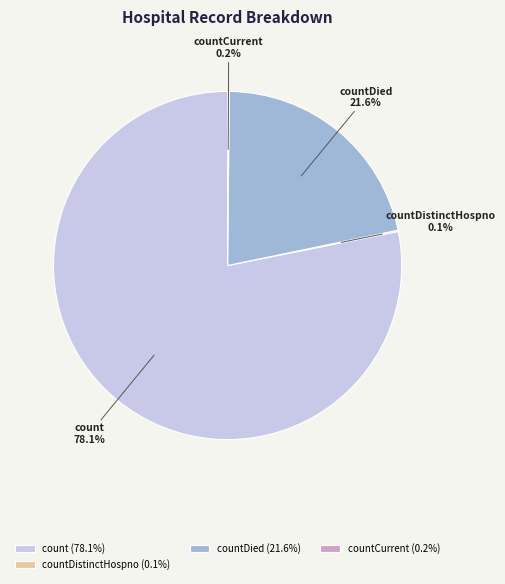

Which has a higher value, countDied or count?

count